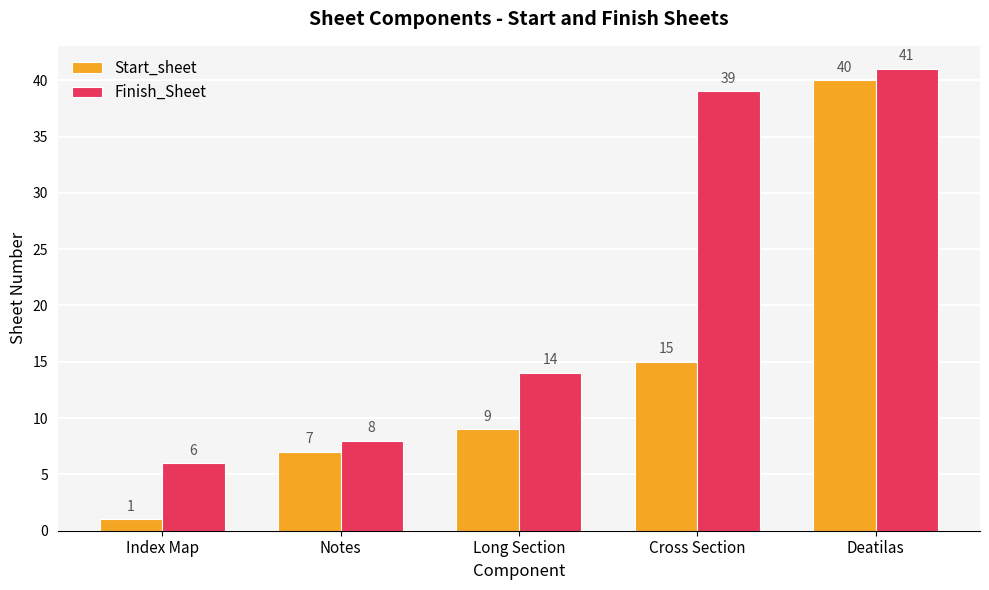

What is the highest value of the Start_sheet series?

40